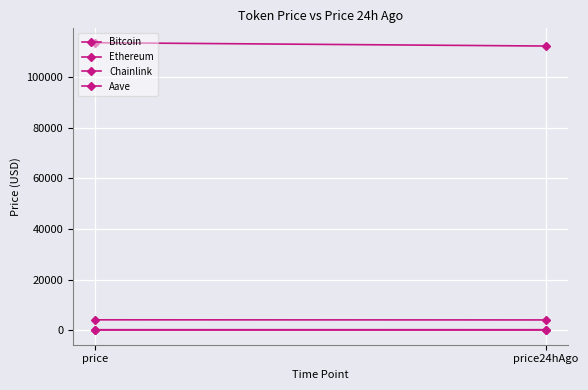

Which label corresponds to the smallest value in the chart?

price24hAgo